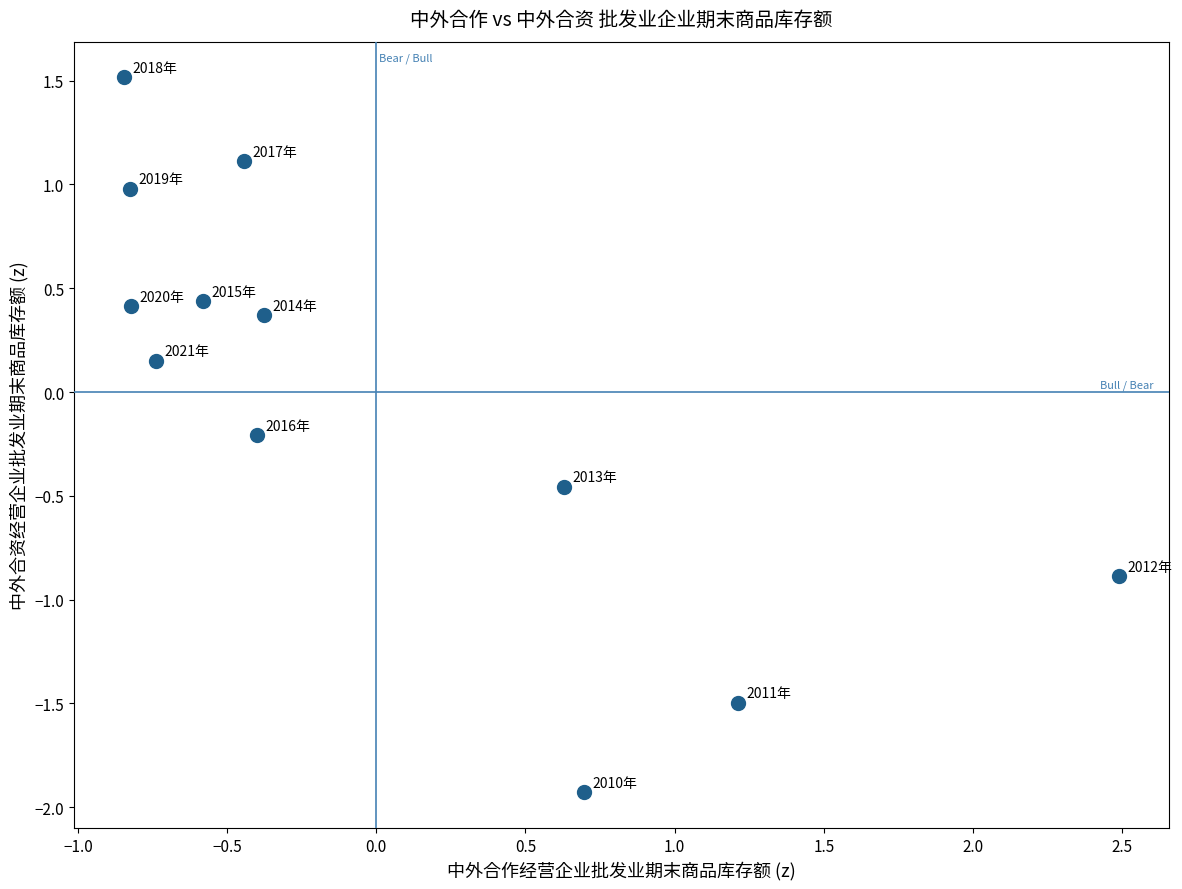

What is the range of X values (max minus min)?

3.3